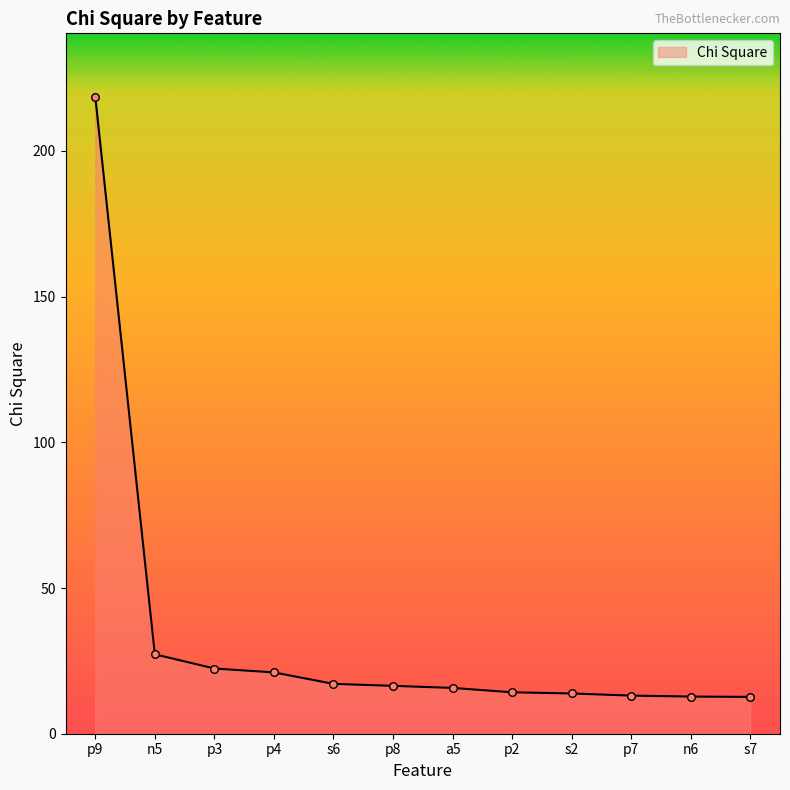

Between n5 and p2, which is larger?

n5